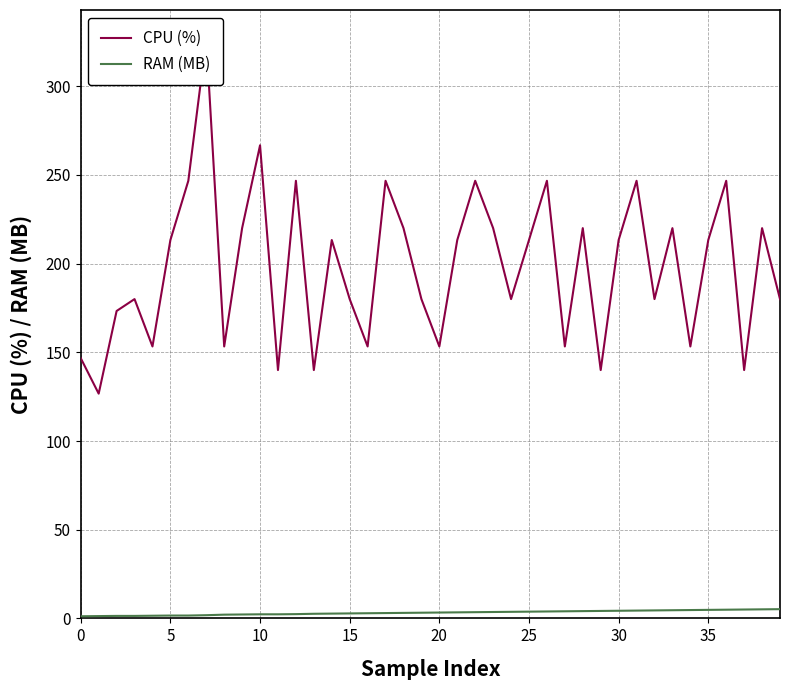

At how many categories does at least one series exceed 62?

40